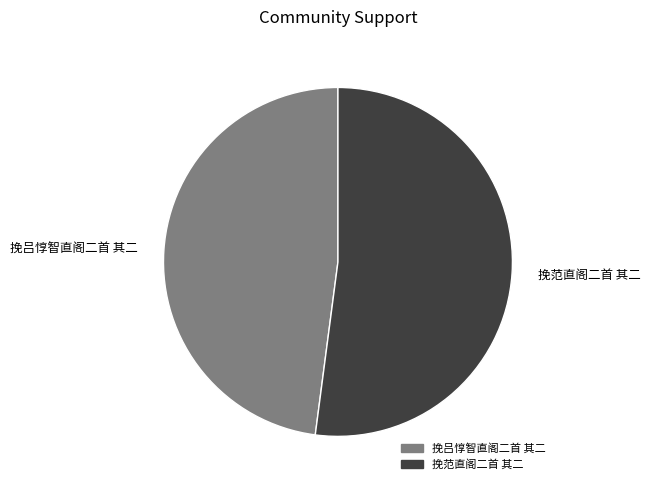

How many segments does this pie chart have?

2